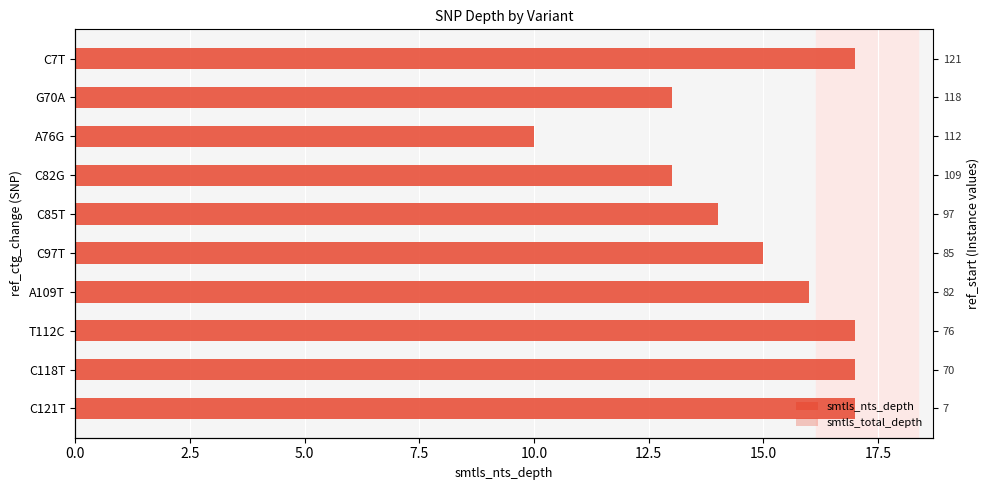

The smtls_nts_depth series shows 7 at A109T. True or false?

False